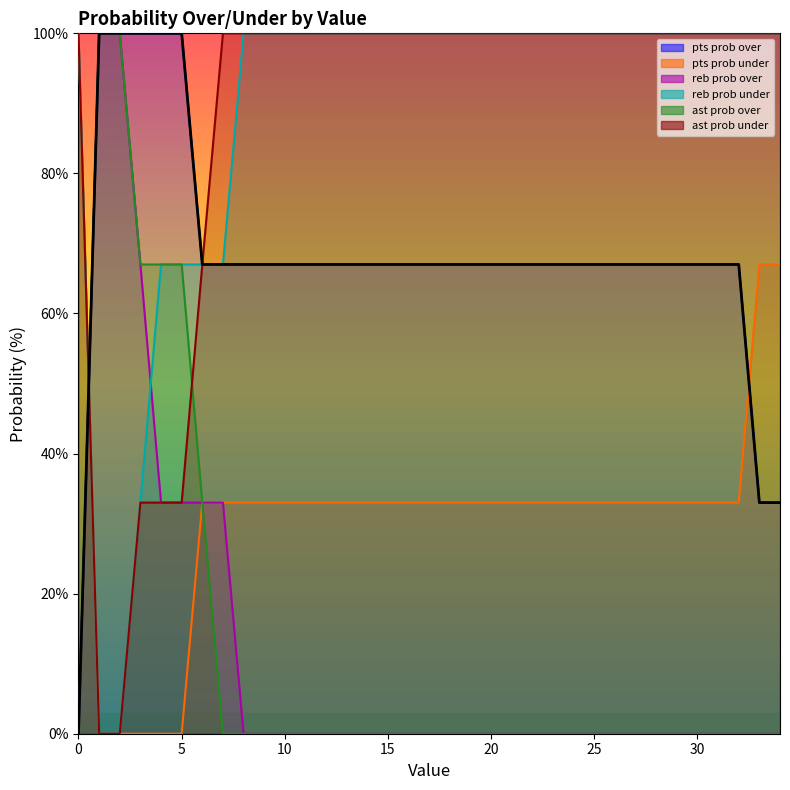

Does the chart display data point markers on the line(s)?

No